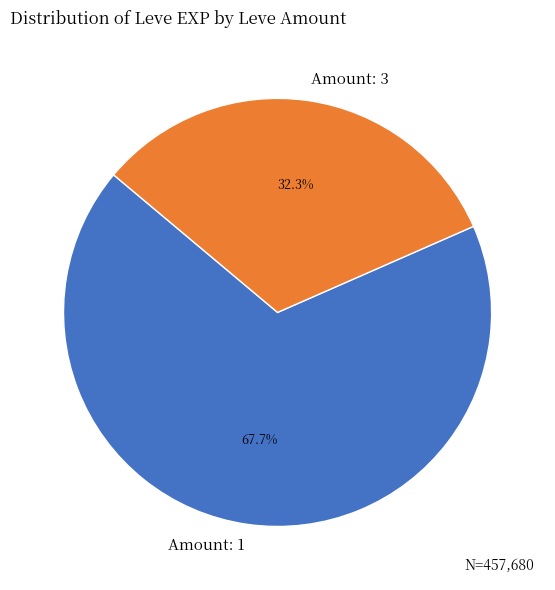

How many slices are in this pie chart?

2